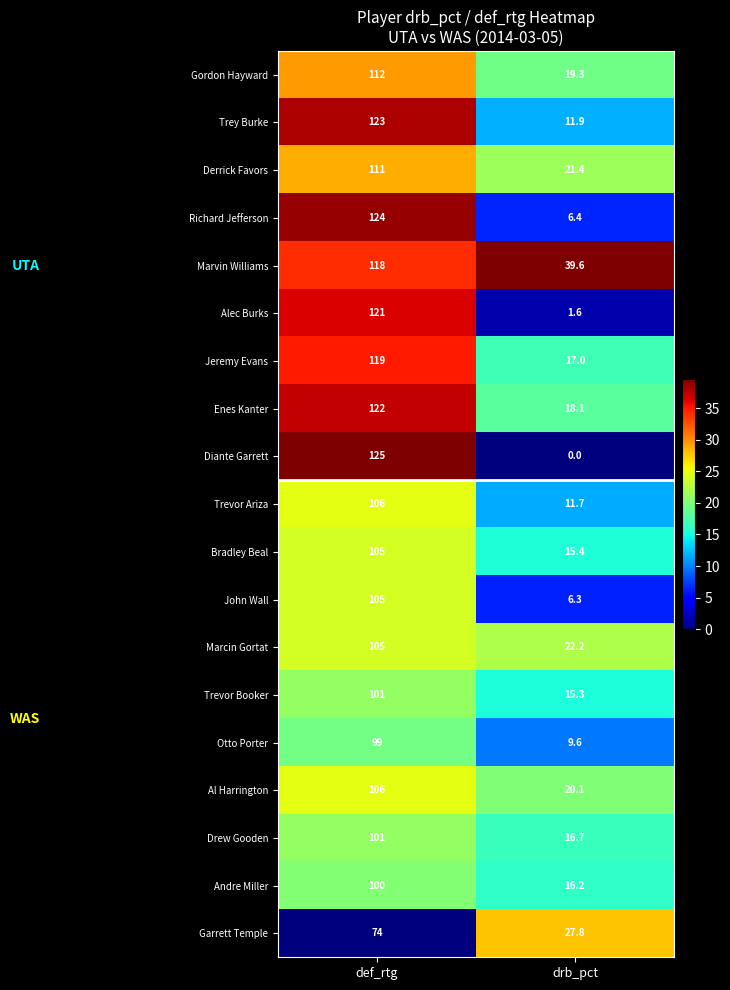

The value of Enes Kanter at drb_pct is 29.5. True or false?

False